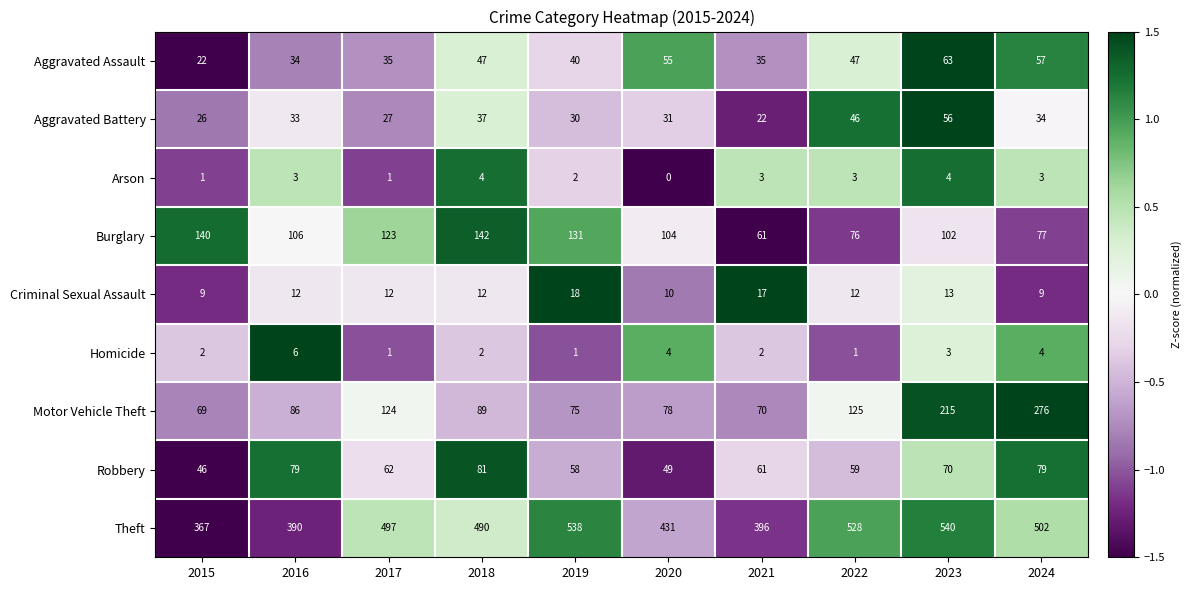

Rank the series by their maximum value, from lowest to highest.

Arson, Homicide, Criminal Sexual Assault, Aggravated Battery, Aggravated Assault, Robbery, Burglary, Motor Vehicle Theft, Theft